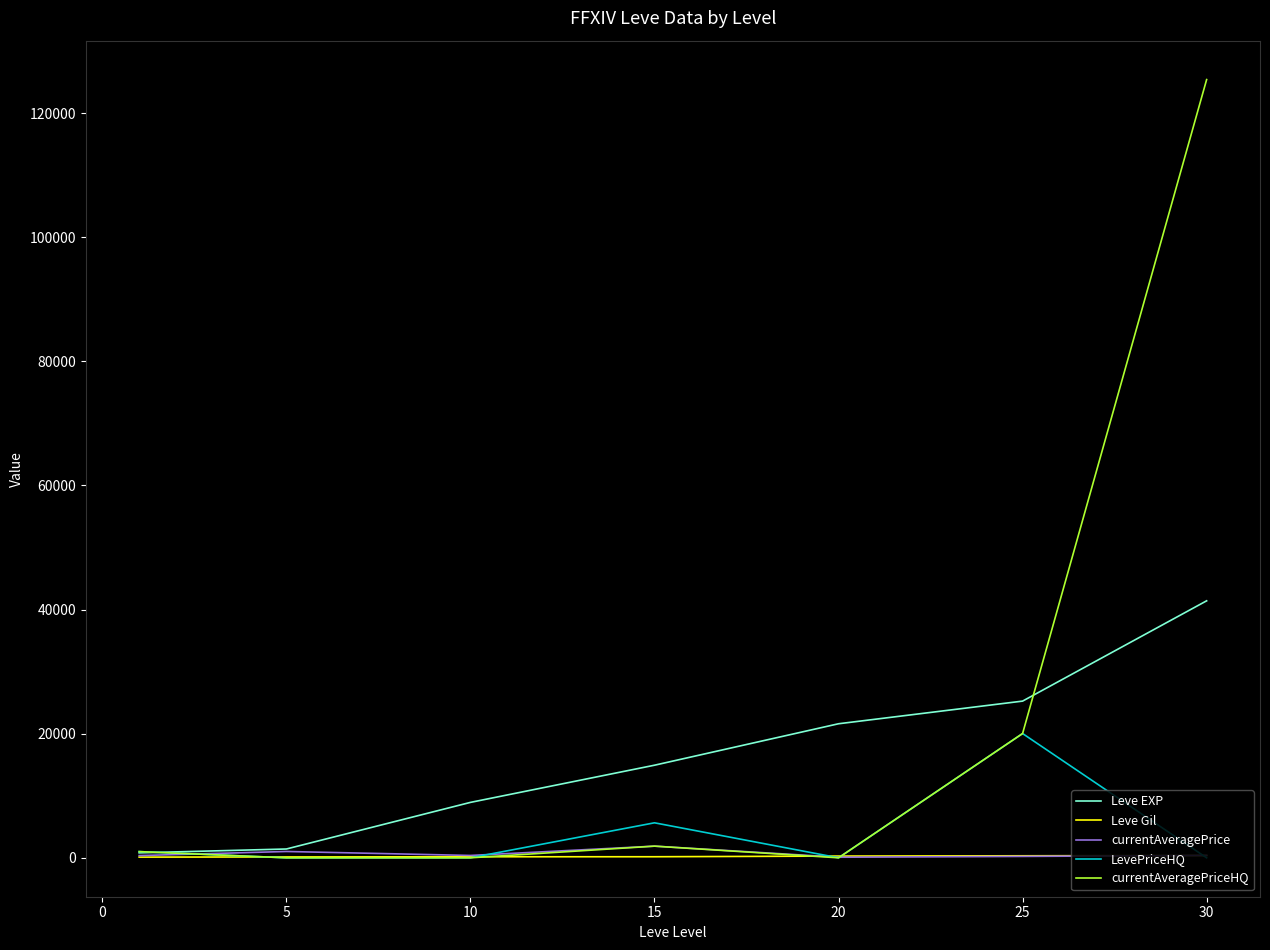

Which series has the widest spread of values?

currentAveragePriceHQ